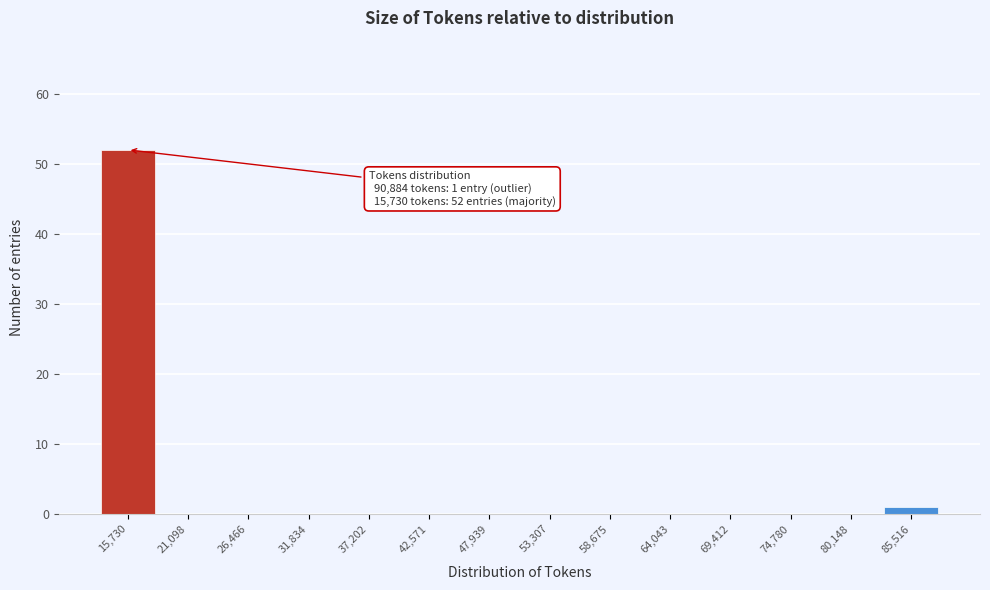

Reading left to right, extract all data points from this chart.

15,730=52	21,098=0	26,466=0	31,834=0	37,202=0	42,571=0	47,939=0	53,307=0	58,675=0	64,043=0	69,412=0	74,780=0	80,148=0	85,516=1